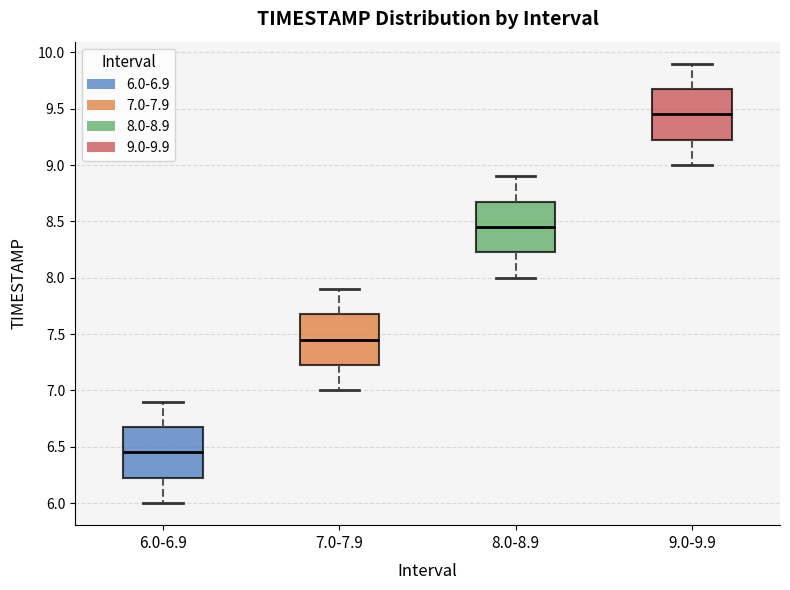

Which box has the lowest median line?

6.0-6.9